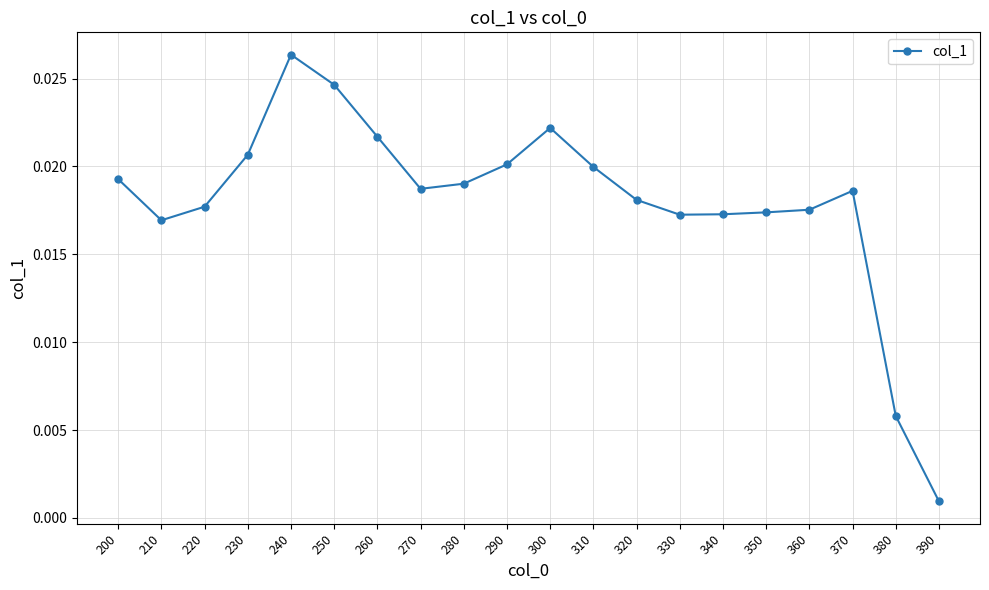

What is the sum of all values?

0.4